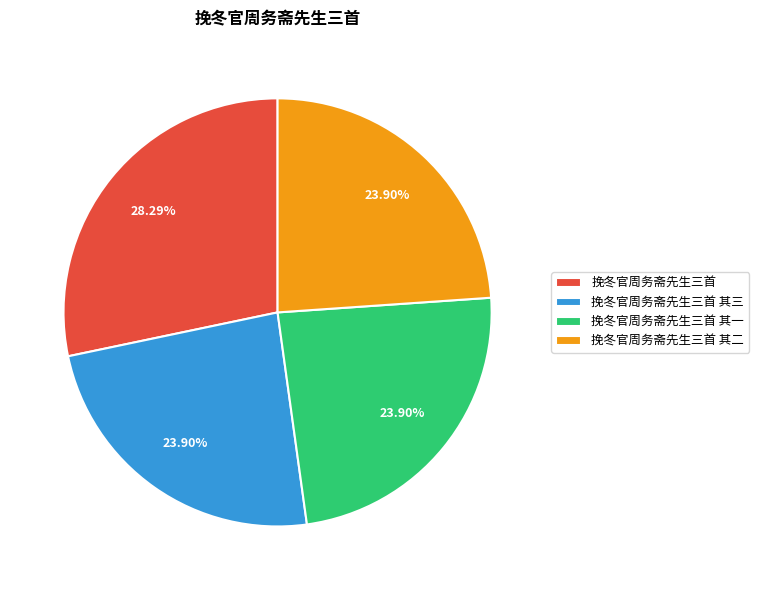

Count the number of slices in the pie.

4